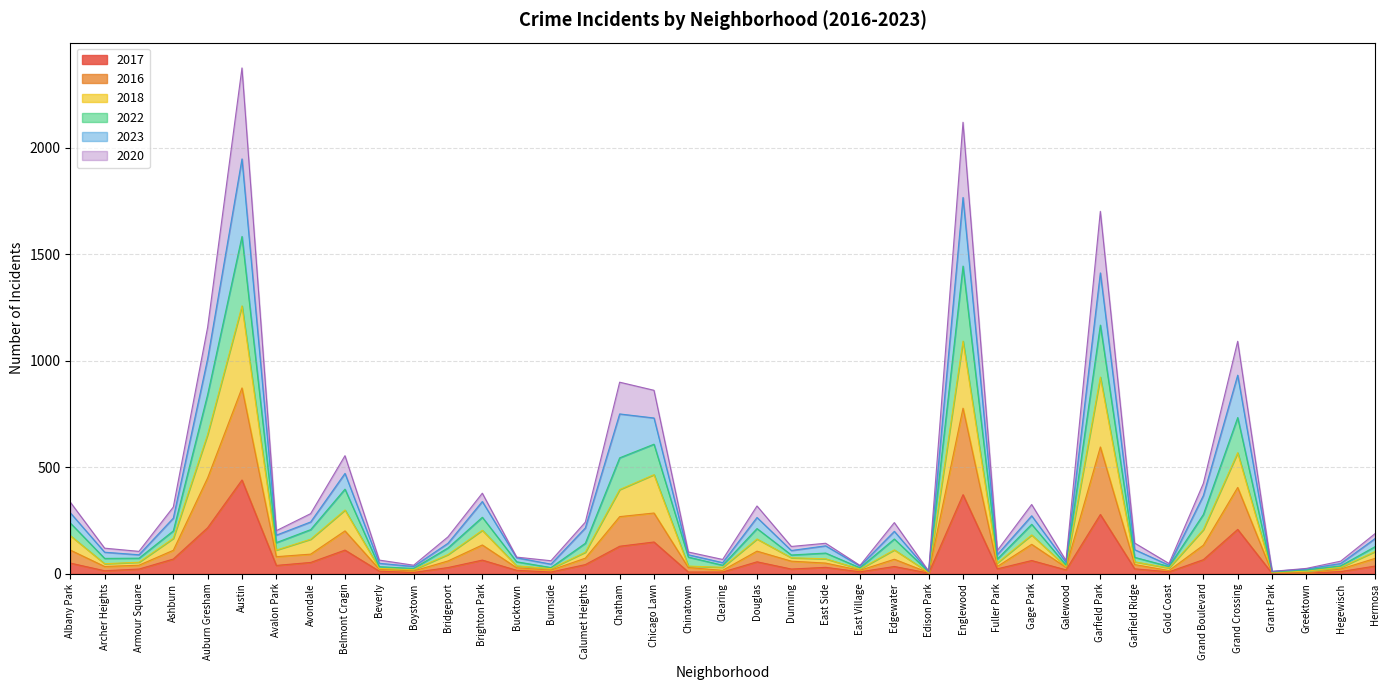

List the series in order of their overall mean, lowest first.

2017, 2016, 2018, 2020, 2022, 2023